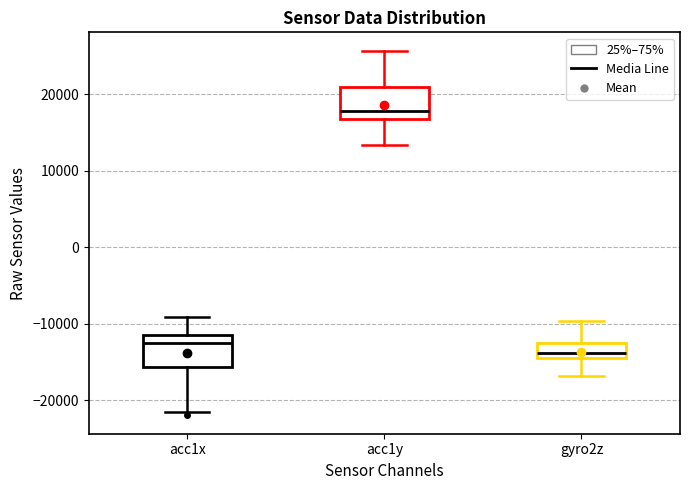

Which box's median line is the highest?

acc1y